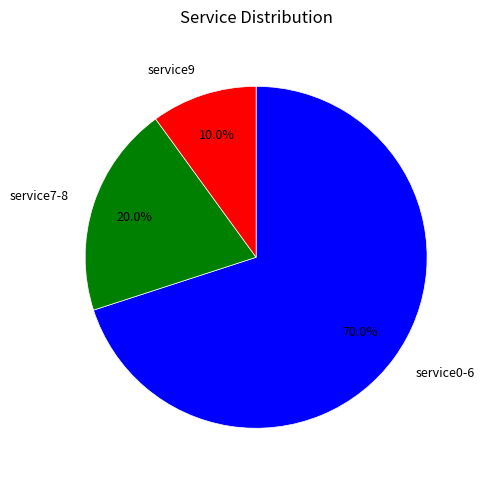

What percentage is NOT represented by service7-8?

80.0%